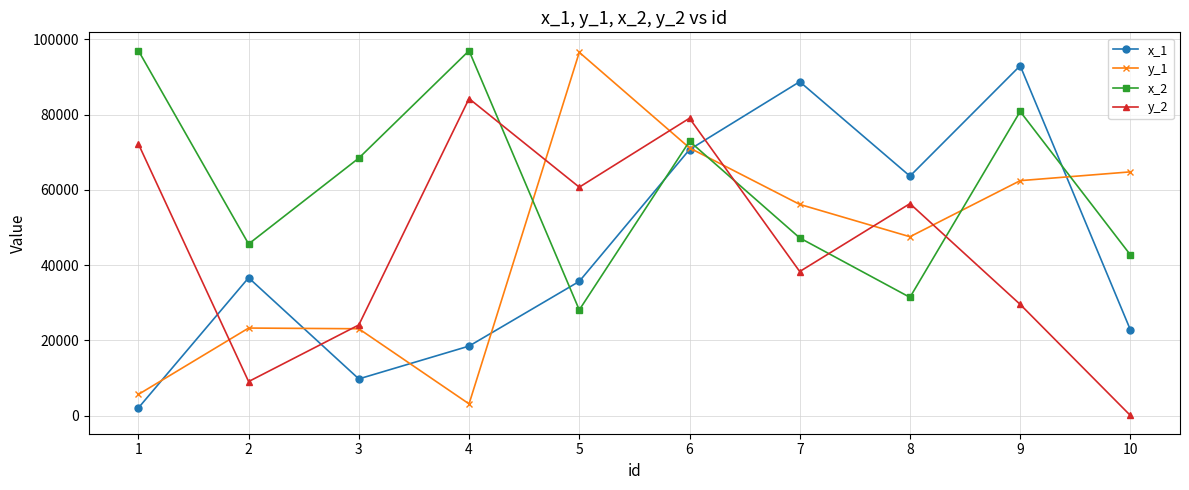

What is the average value of the x_1 series?

44143